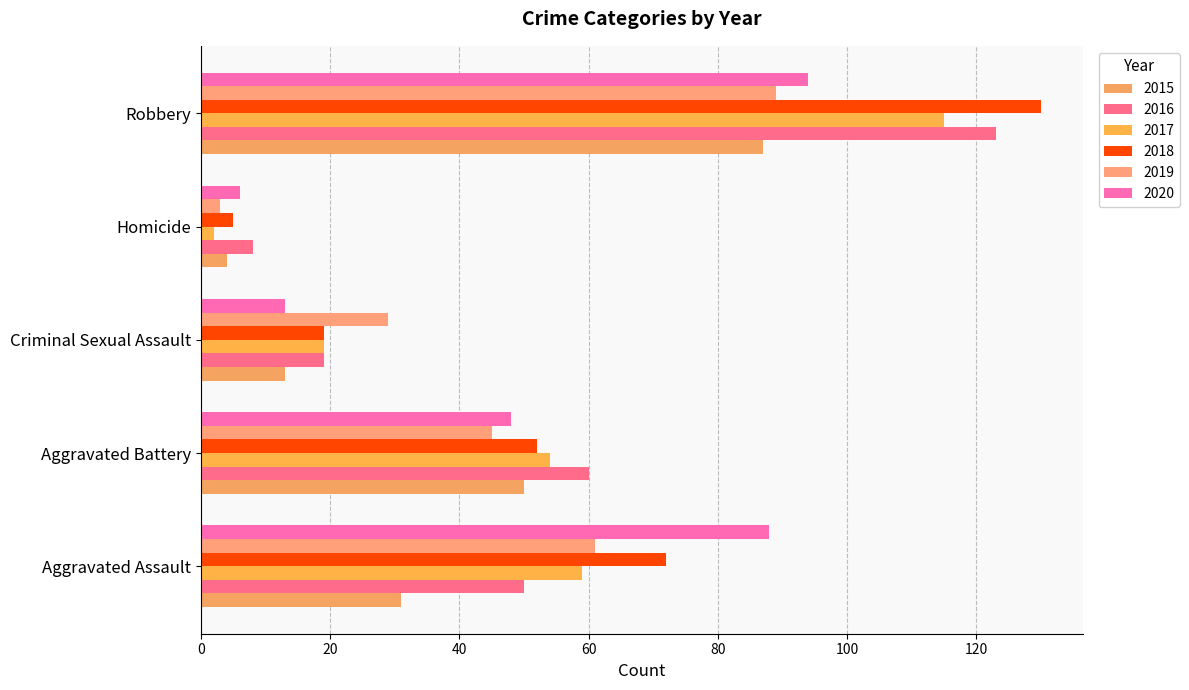

What is the label of the 3rd bar from the right?

Criminal Sexual Assault